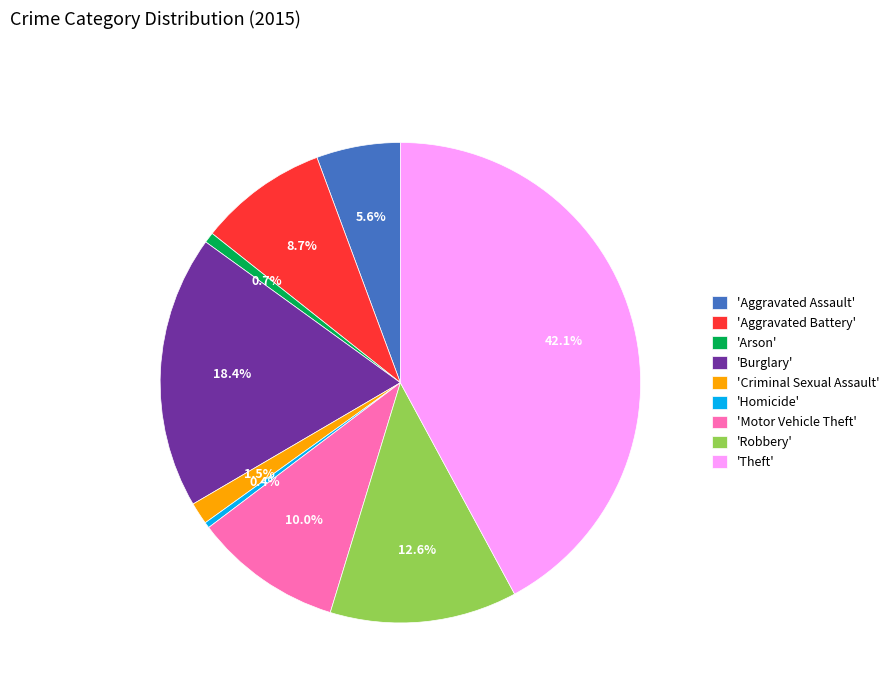

Is there any slice that represents more than half of the pie?

No